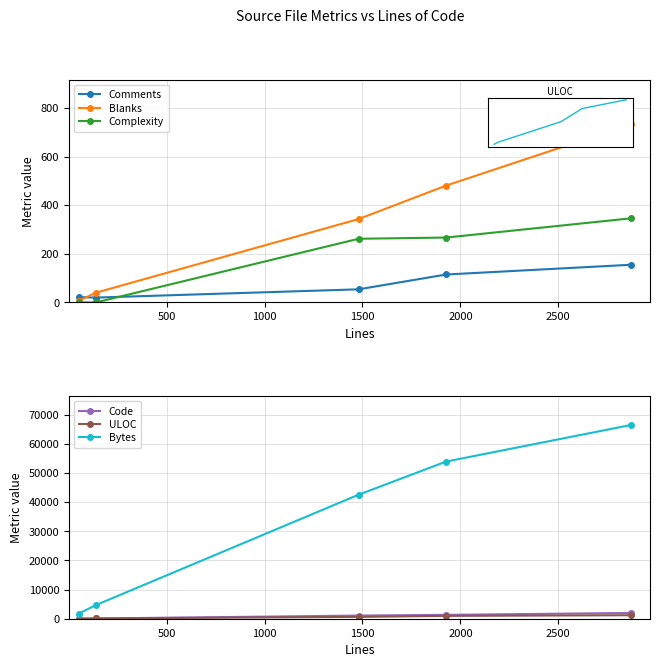

What is the total value across all series at 1000?

44896